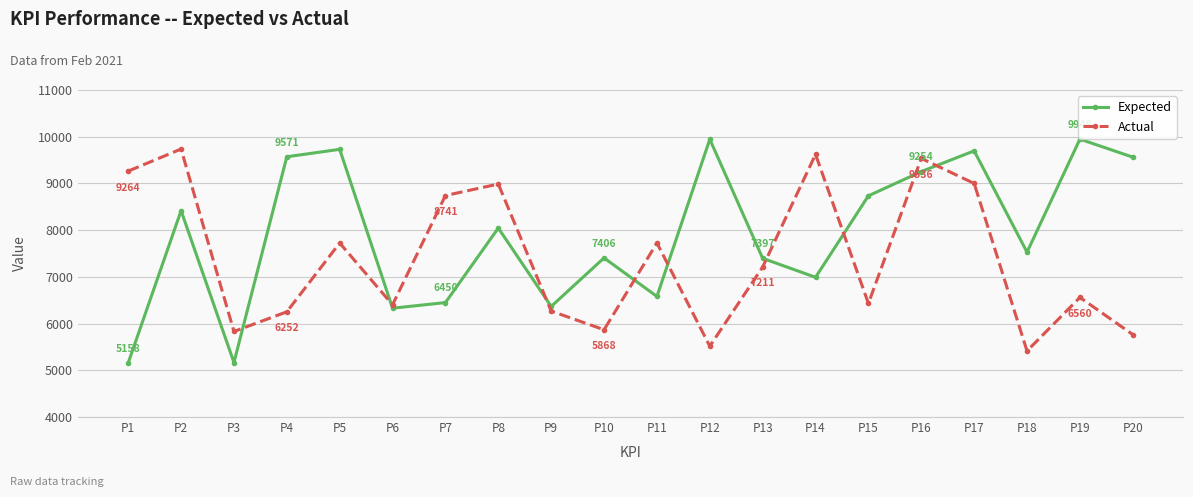

How many categories are shown in the chart?

20